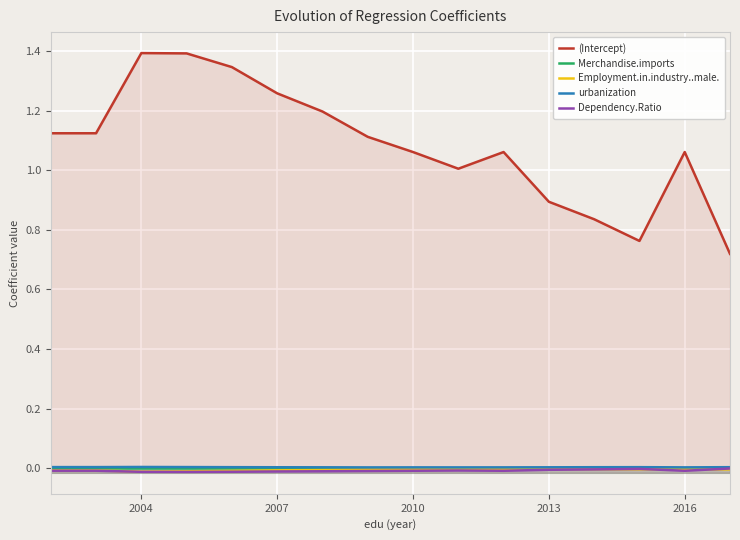

What is the sum of all Dependency.Ratio values?

-0.1